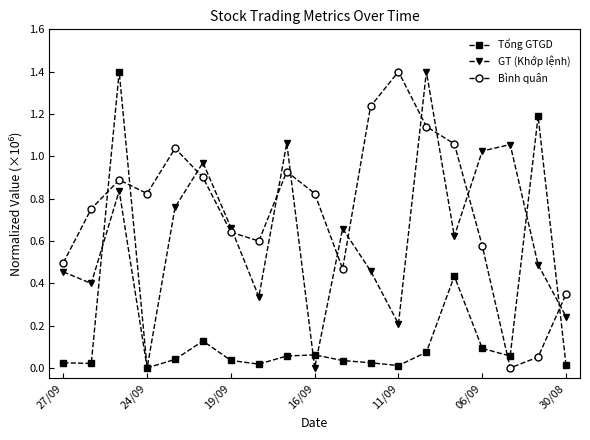

Rank the series by their average value, from lowest to highest.

Tổng GTGD, GT (Khớp lệnh), Bình quân